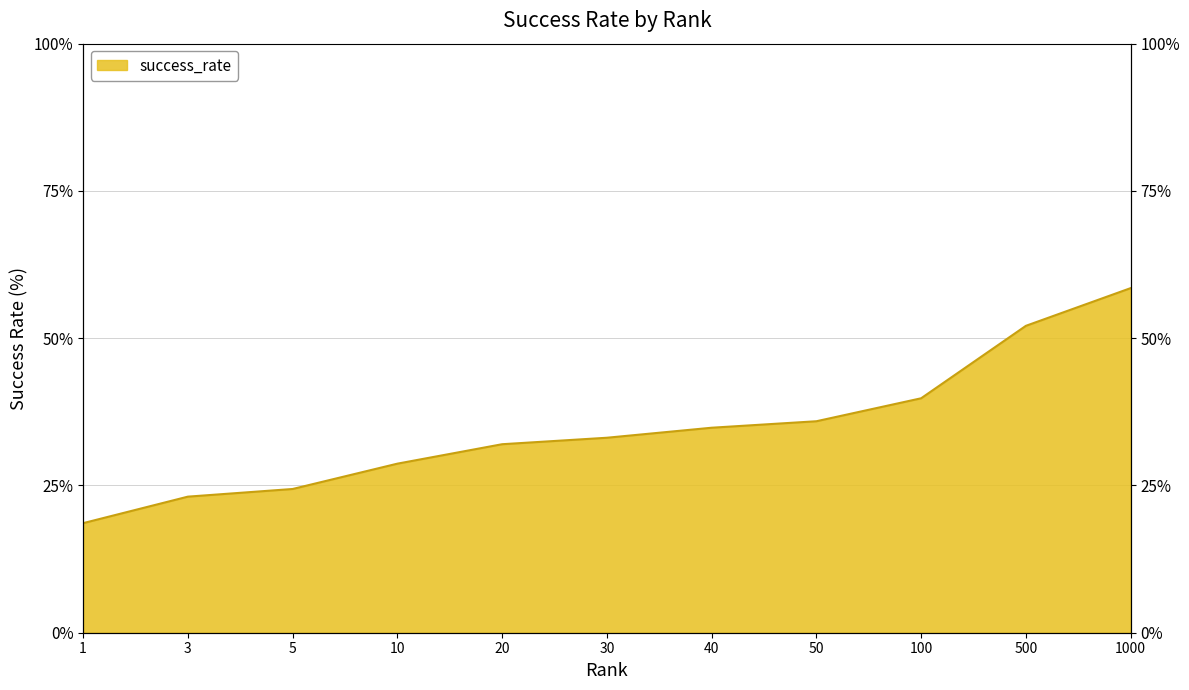

True or false: the data shows 18.6 at 1.0.

True